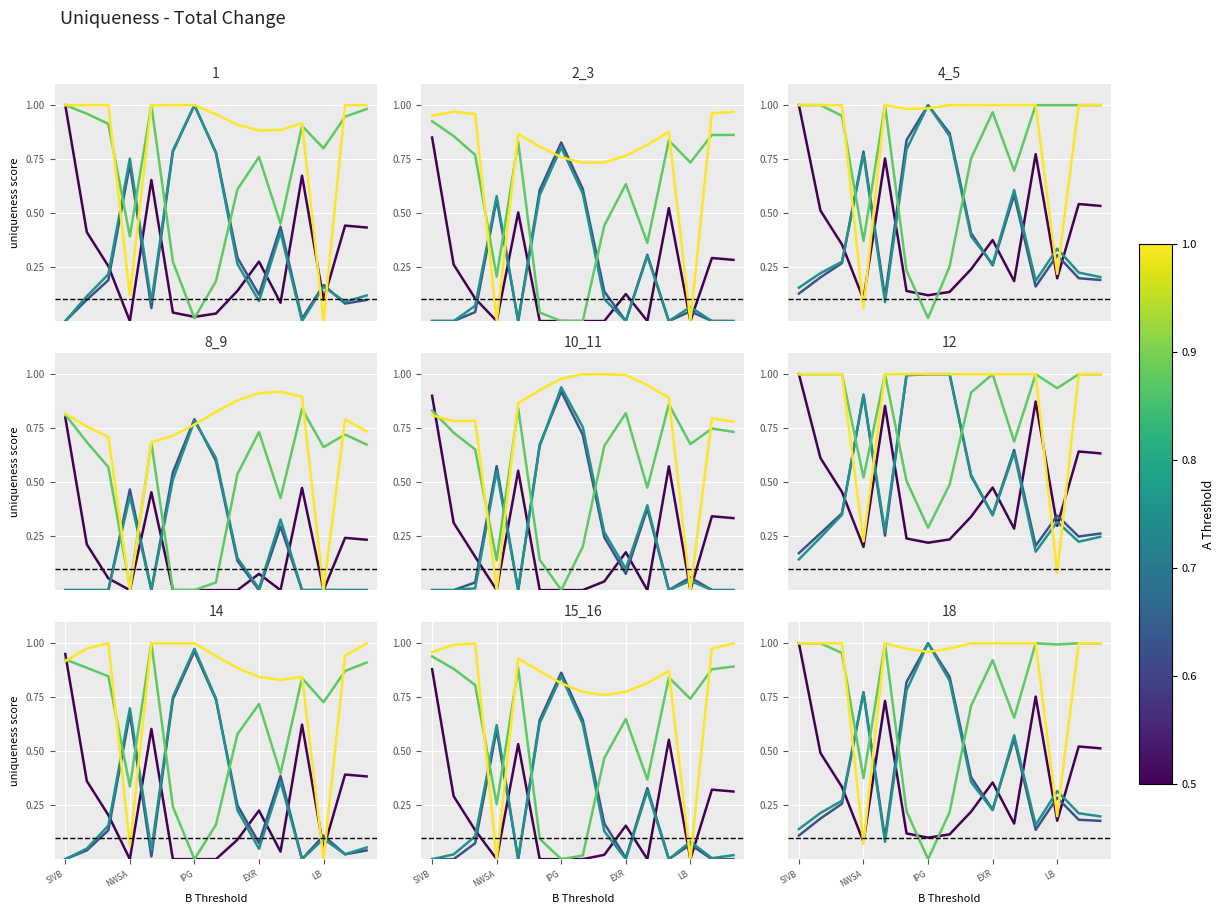

What is the value of the Change point at the 5th from the left?

1.0